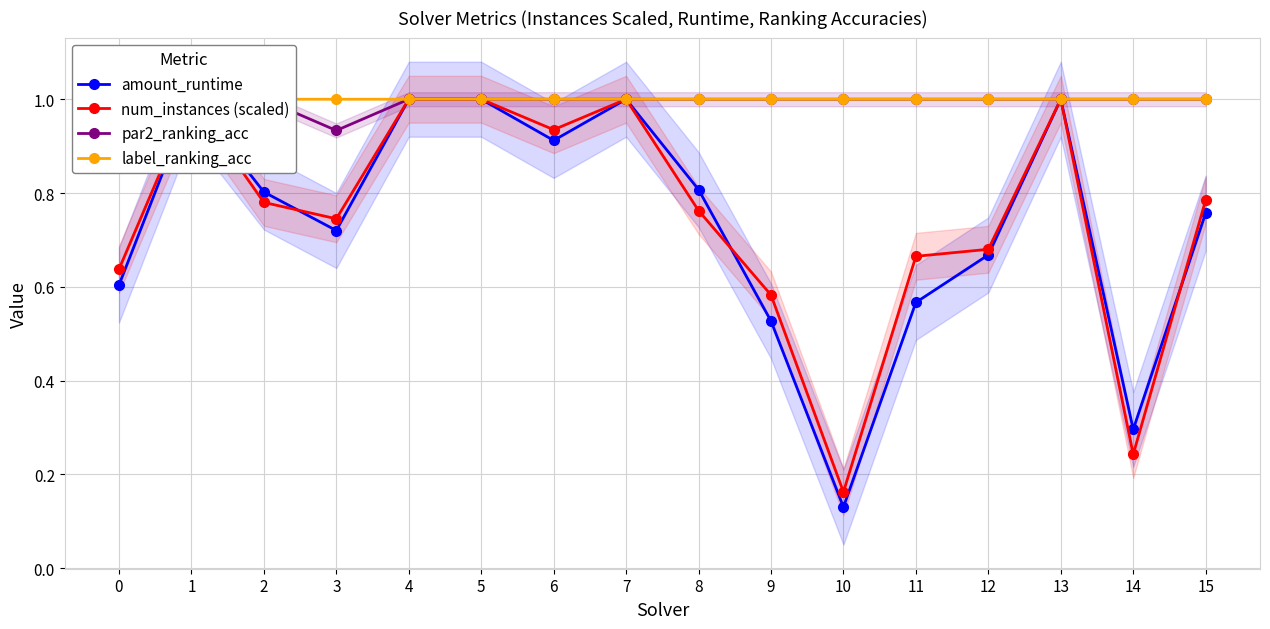

Reading right to left, extract all data points from this chart.

amount_runtime: 15=0.8	14=0.3	13=1.0	12=0.7	11=0.6	10=0.1	9=0.5	8=0.8	7=1.0	6=0.9	5=1.0	4=1.0	3=0.7	2=0.8	1=1.0	0=0.6
num_instances (scaled): 15=0.8	14=0.2	13=1.0	12=0.7	11=0.7	10=0.2	9=0.6	8=0.8	7=1.0	6=0.9	5=1.0	4=1.0	3=0.7	2=0.8	1=1.0	0=0.6
par2_ranking_acc: 15=1.0	14=1.0	13=1.0	12=1.0	11=1.0	10=1.0	9=1.0	8=1.0	7=1.0	6=1.0	5=1.0	4=1.0	3=0.9	2=1.0	1=1.0	0=1.0
label_ranking_acc: 15=1.0	14=1.0	13=1.0	12=1.0	11=1.0	10=1.0	9=1.0	8=1.0	7=1.0	6=1.0	5=1.0	4=1.0	3=1.0	2=1.0	1=0.9	0=1.0